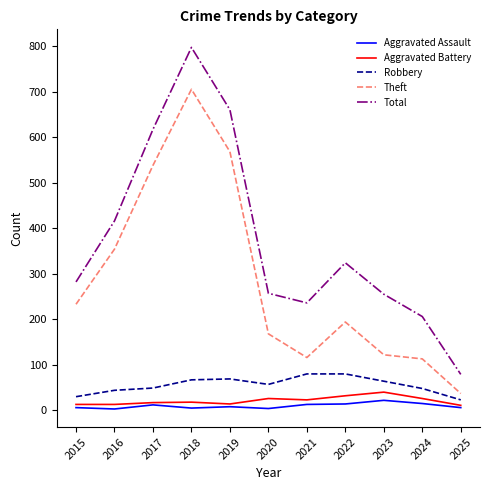

In Robbery, how many points are lower than both neighbors (excluding endpoints)?

1